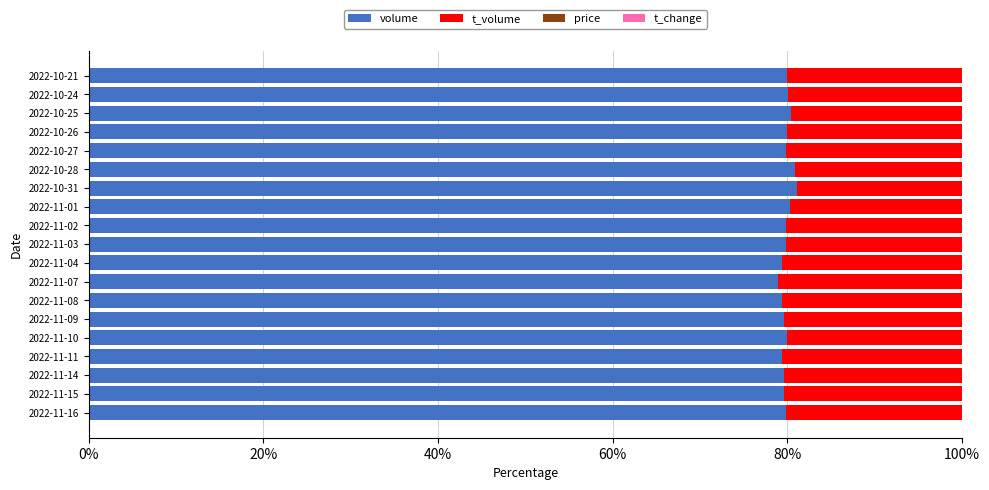

True or false: volume has a value of 142.4 at 2022-11-14.

False